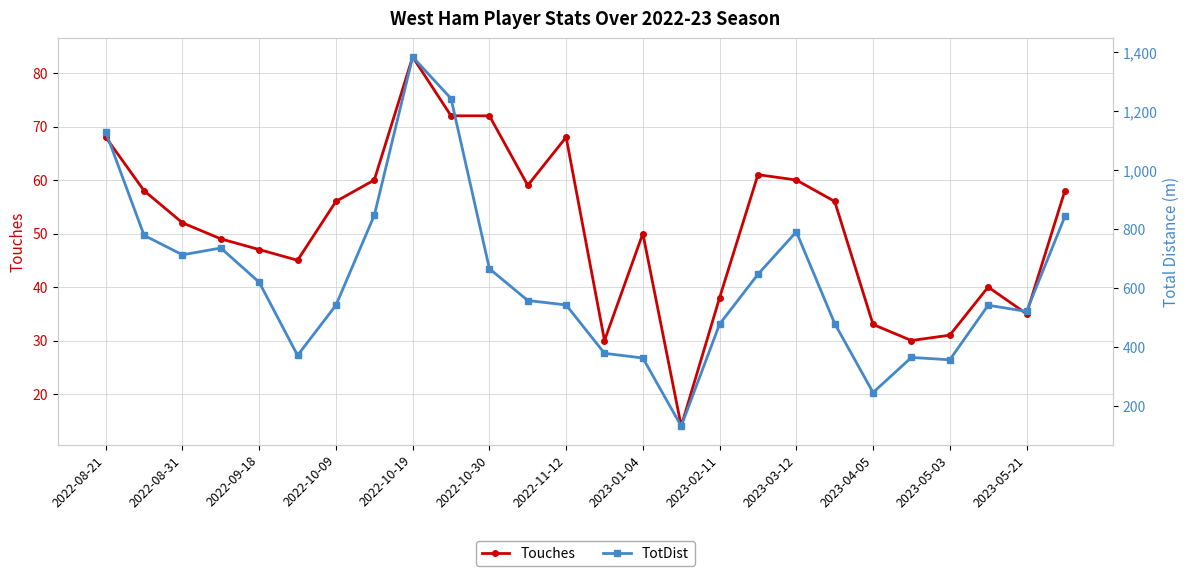

What is the maximum value shown in the chart?

1384